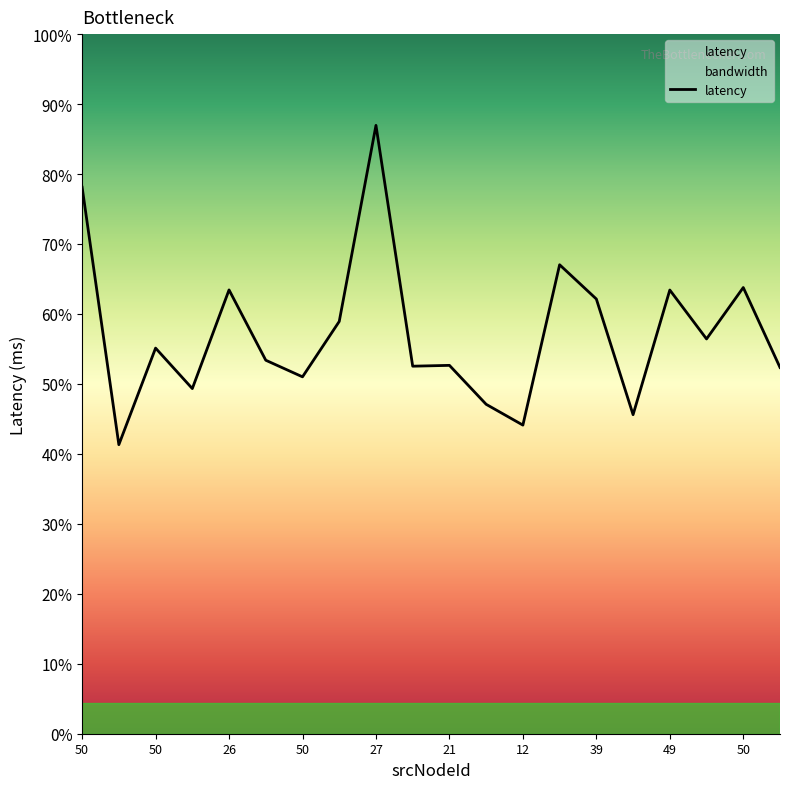

What is the label of the 18th point from the left?

17